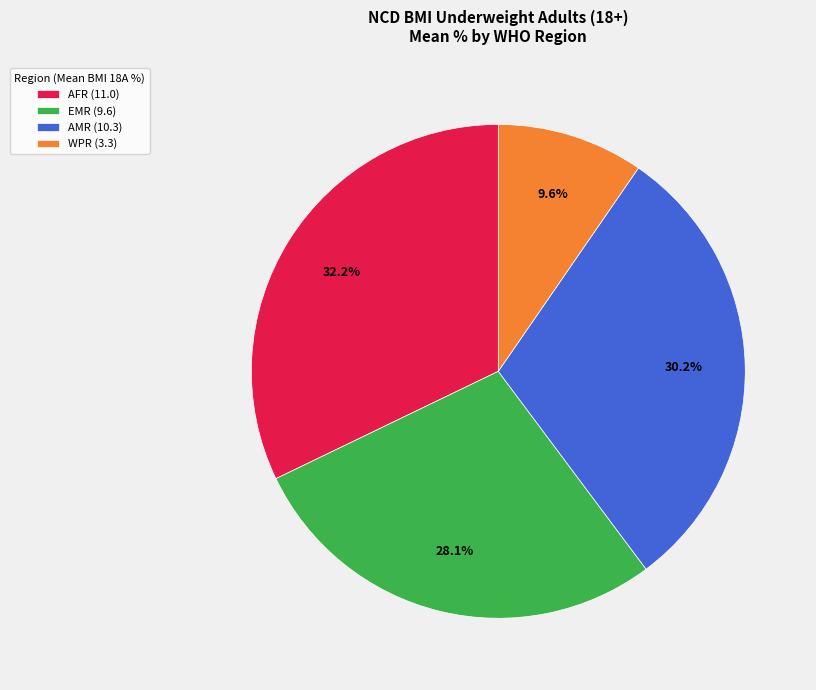

What percentage is NOT represented by EMR (9.6)?

71.9%